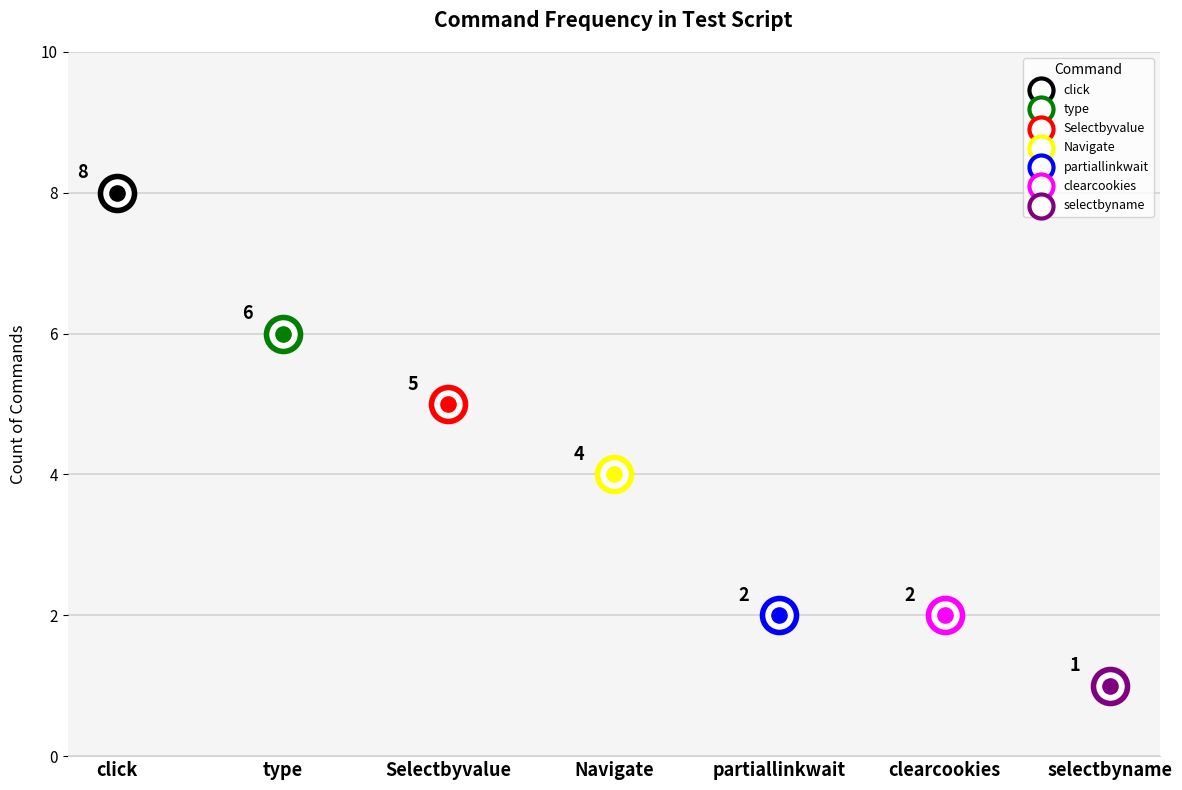

Approximately how many times larger is the value at selectbyname compared to Selectbyvalue?

0.2